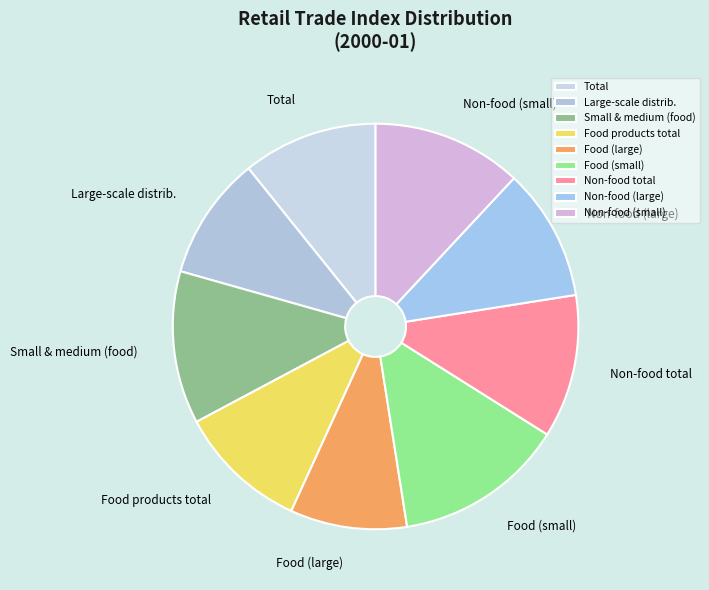

Which category has the smallest portion of the pie?

Food (large)